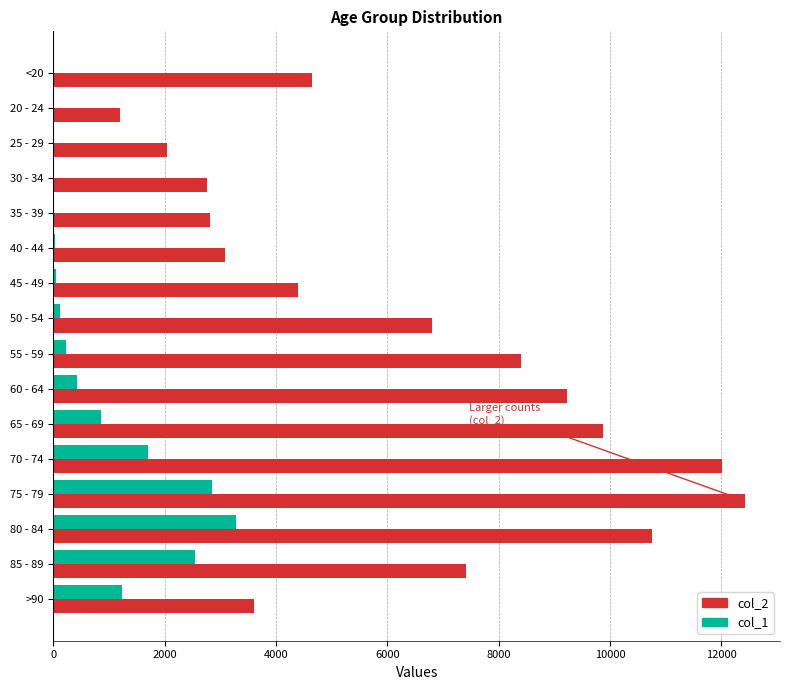

The value of col_2 at 55 - 59 is 8400. True or false?

True